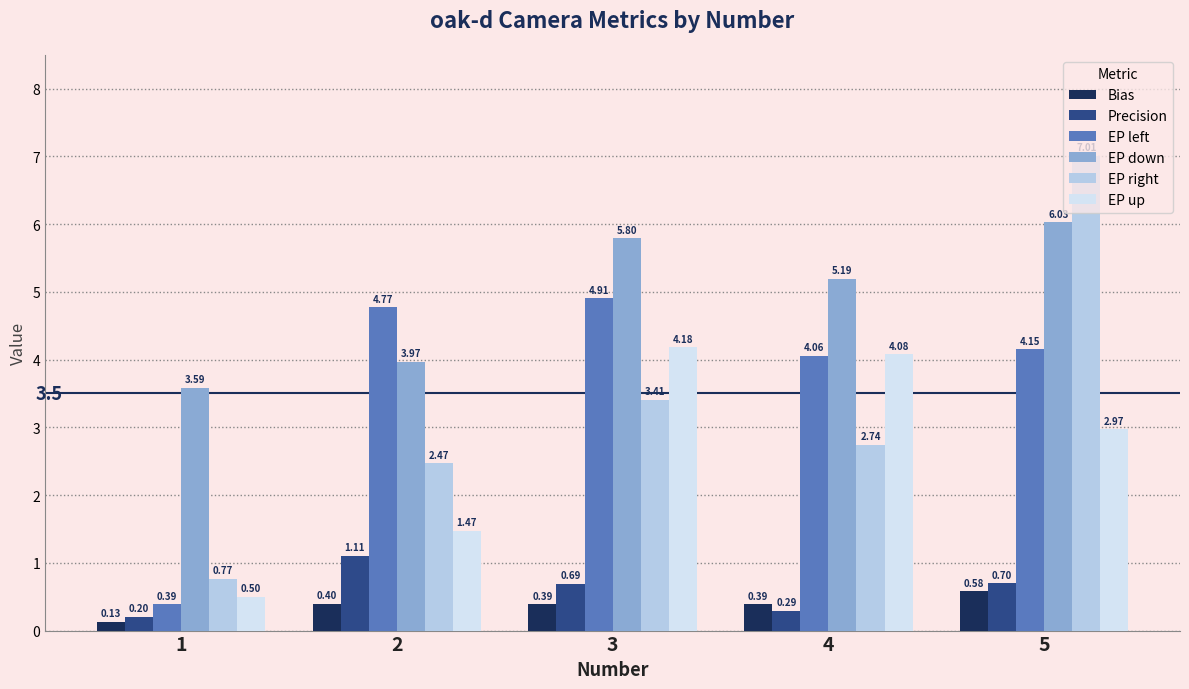

Which series changed the most between 1 and 3?

EP left